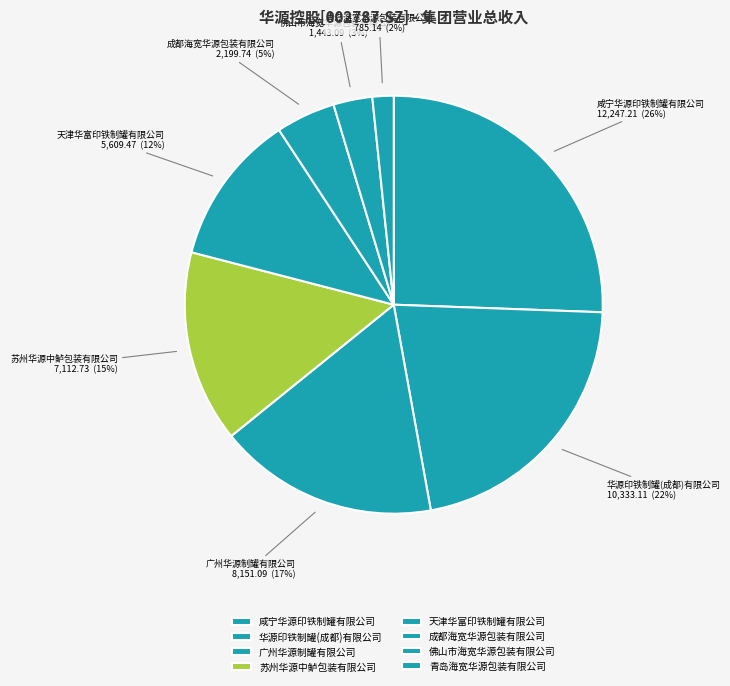

How many segments does this pie chart have?

8